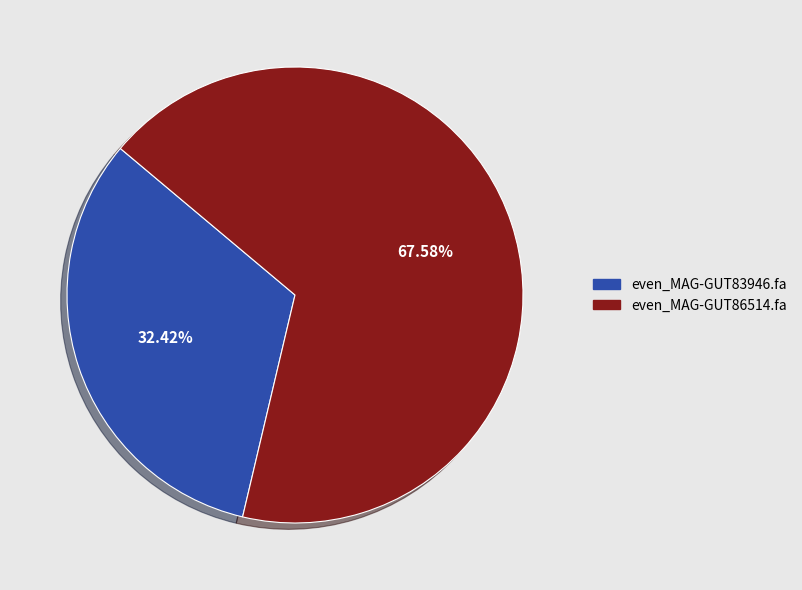

Which category has the biggest portion of the pie?

even_MAG-GUT86514.fa